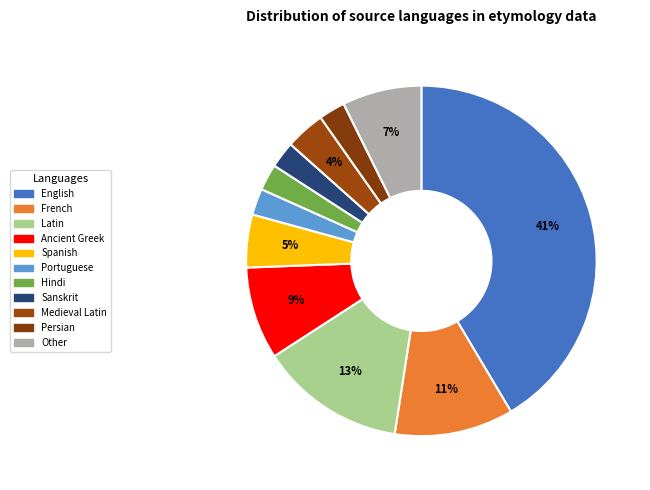

How many segments does this pie chart have?

11